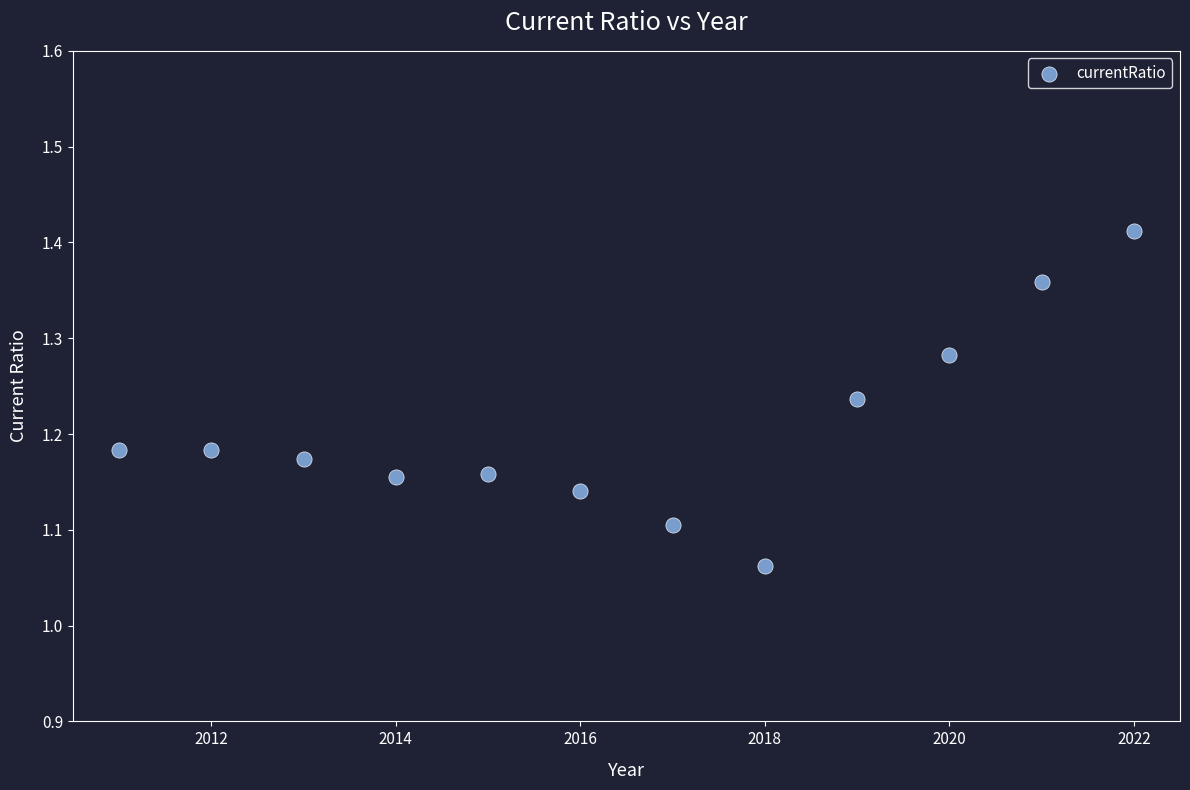

What is the range of Y values (max minus min)?

0.3